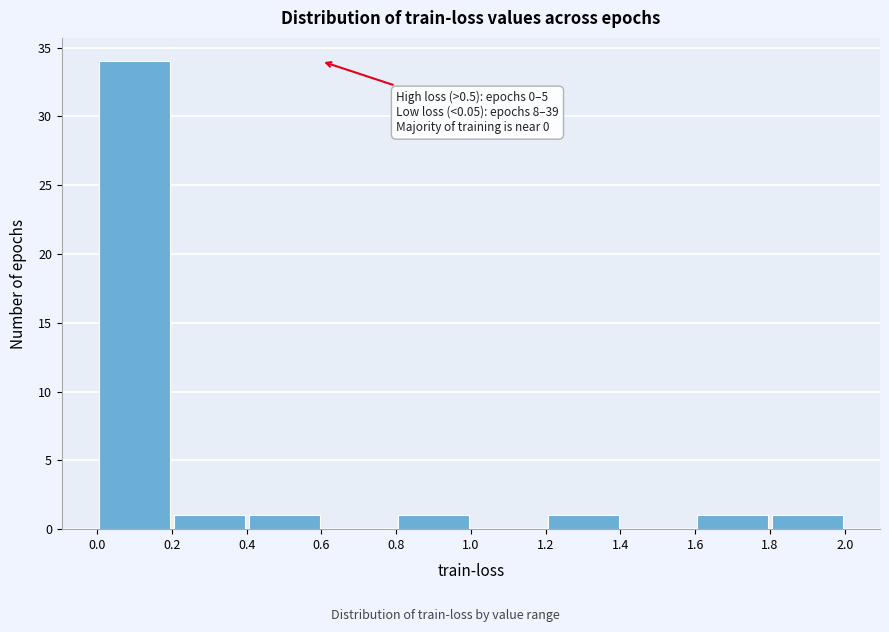

Over which range of the x-axis is the bar tallest?

0.0 to 0.2